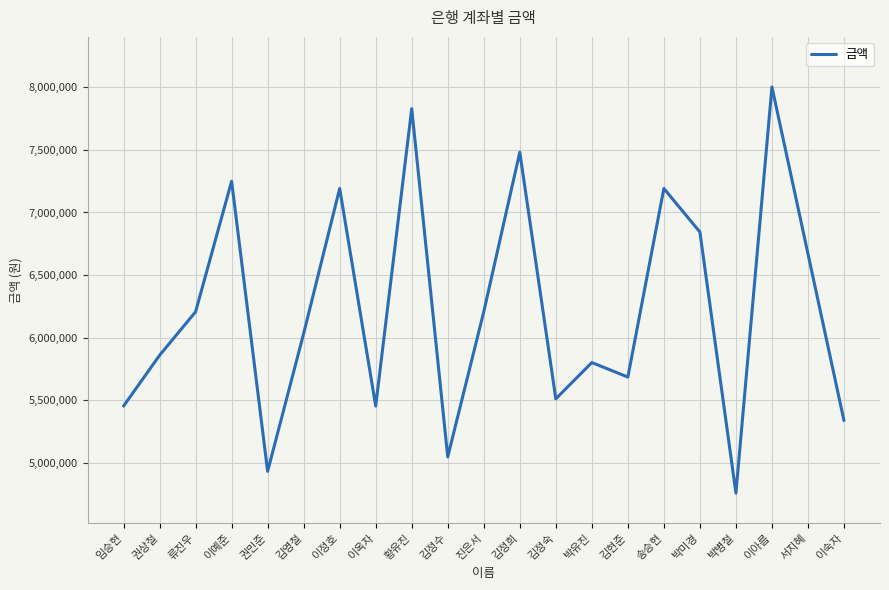

Reading right to left, list all the values displayed in this chart.

5336000	6670000	8004000	4756000	6844000	7192000	5684000	5800000	5510000	7482000	6206000	5046000	7830000	5452000	7192000	6032000	4930000	7250000	6206000	5858000	5452000